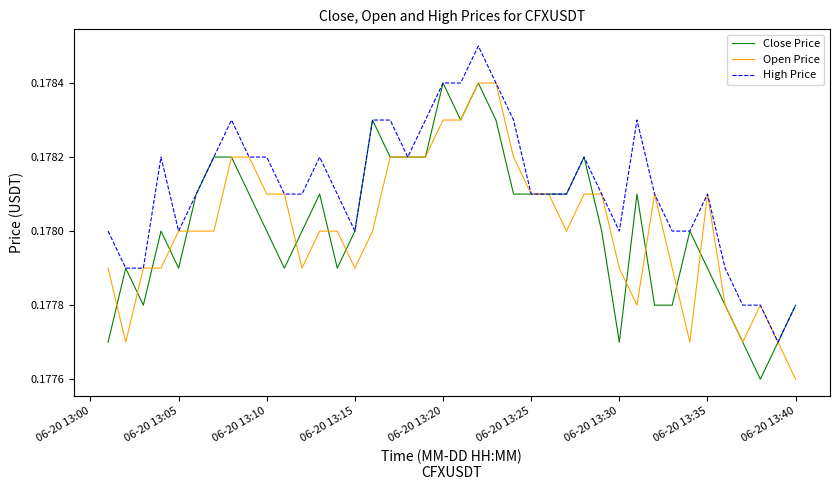

Which series has the largest total across all categories?

High Price